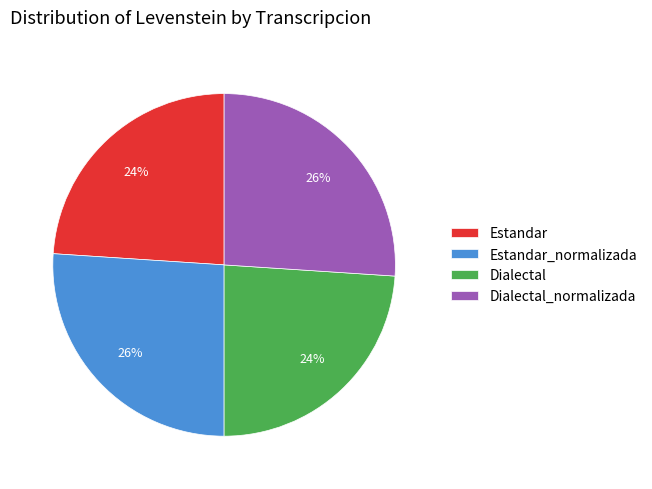

The Estandar slice represents 11% of the pie. True or false?

False